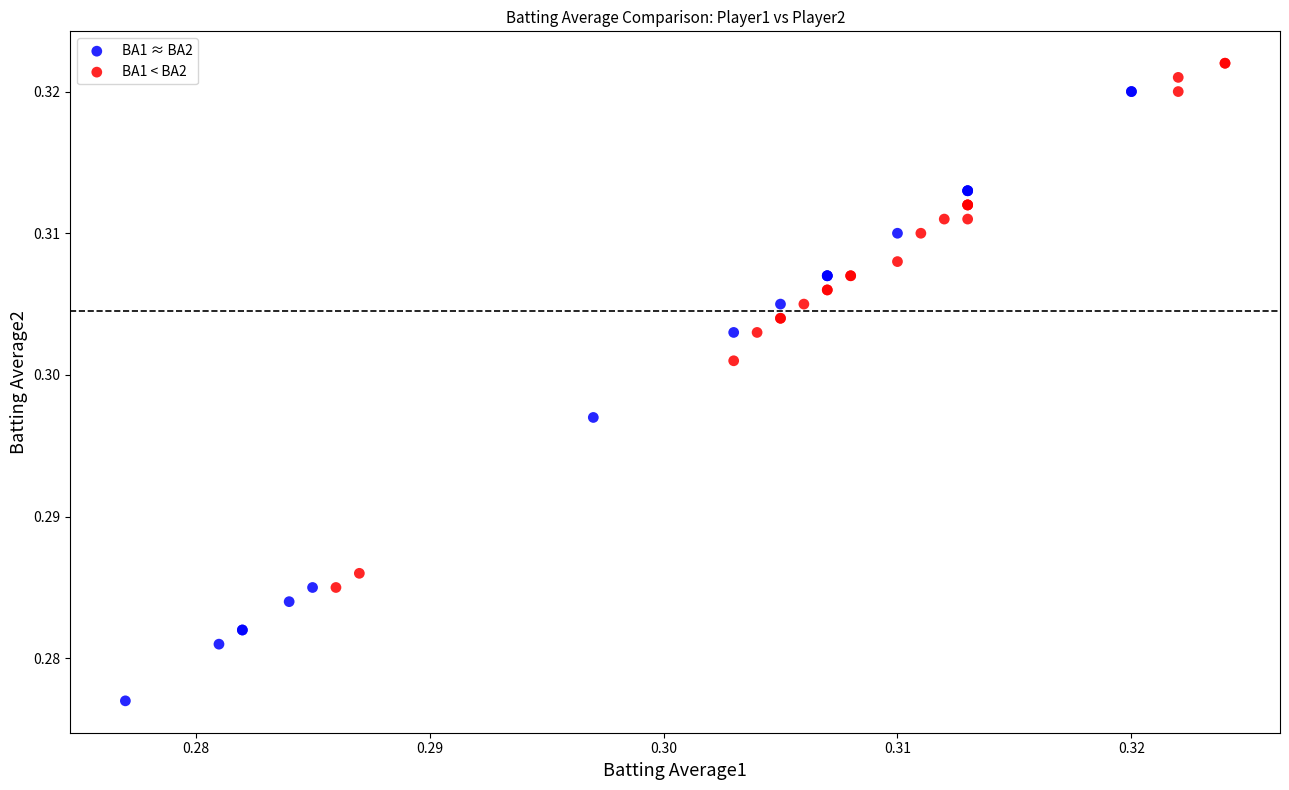

Which series has the widest spread of Y values?

BA1 ≈ BA2